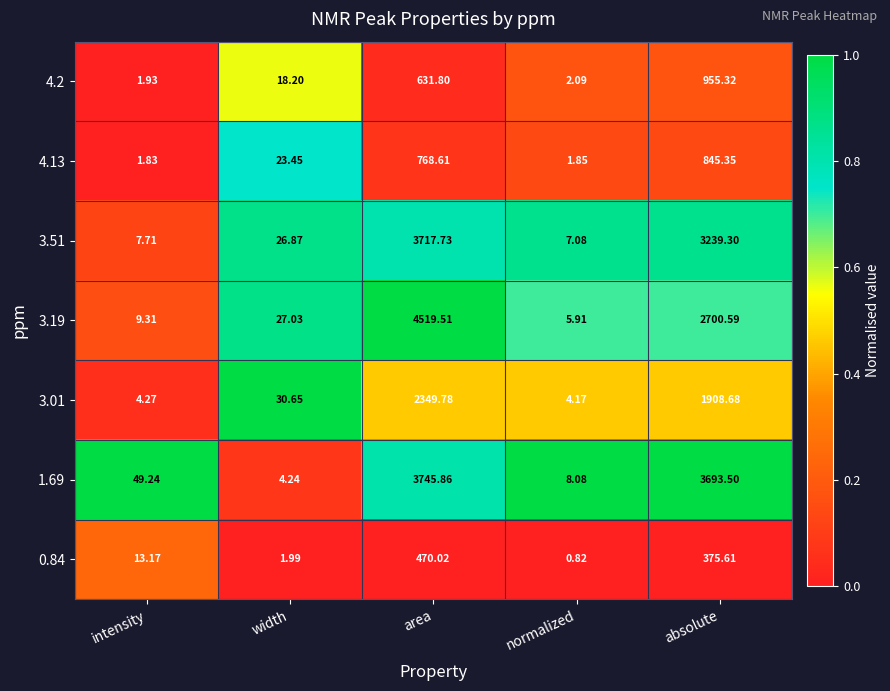

At which category is the sum across all series the highest?

area